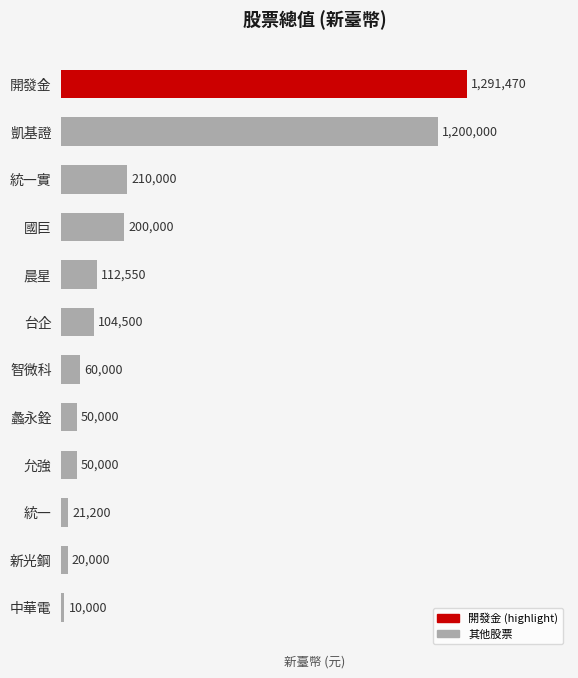

At which category does the chart reach its peak across all series?

開發金